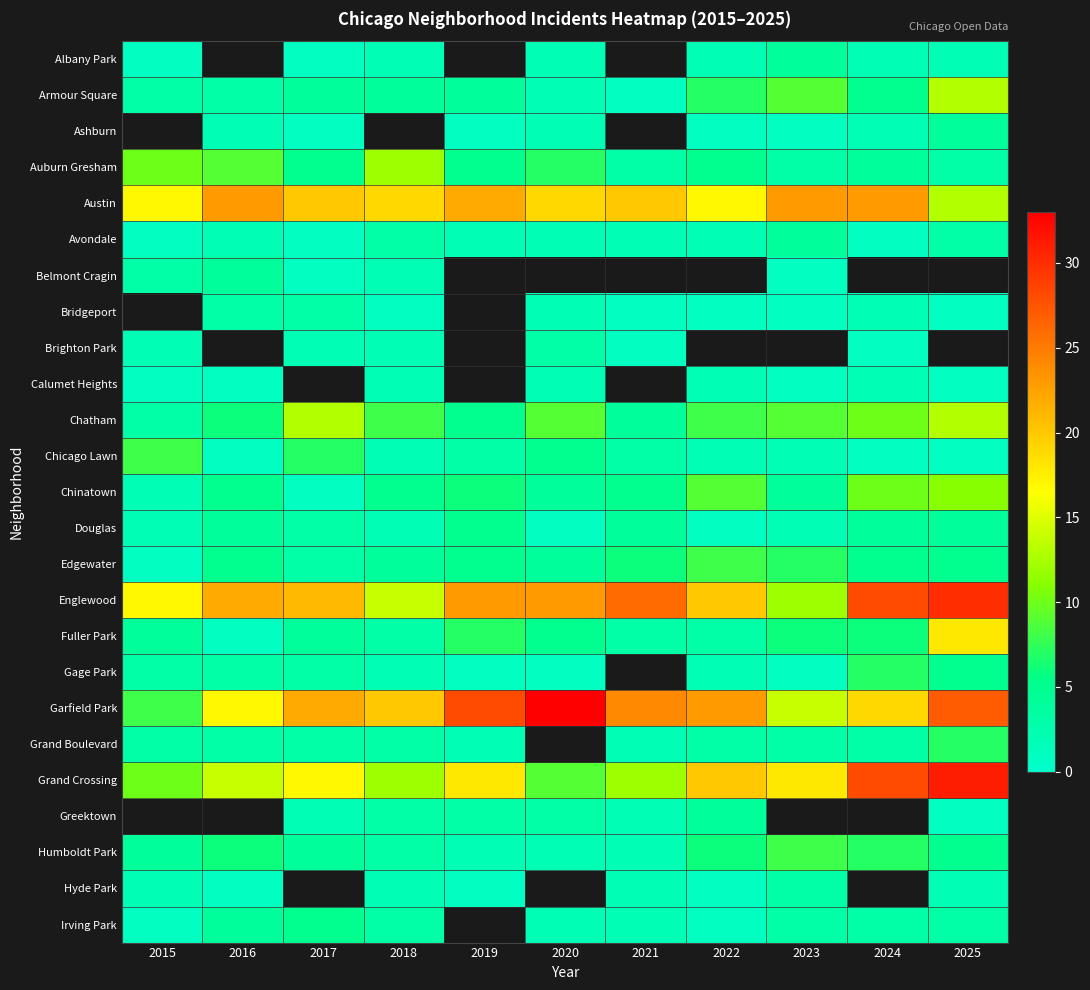

At 2018, list the series in order from largest to smallest.

Ashburn, Garfield Park, Austin, Englewood, Auburn Gresham, Grand Crossing, Chatham, Chinatown, Armour Square, Edgewater, Avondale, Fuller Park, Grand Boulevard, Greektown, Humboldt Park, Irving Park, Albany Park, Belmont Cragin, Brighton Park, Calumet Heights, Chicago Lawn, Douglas, Gage Park, Hyde Park, Bridgeport